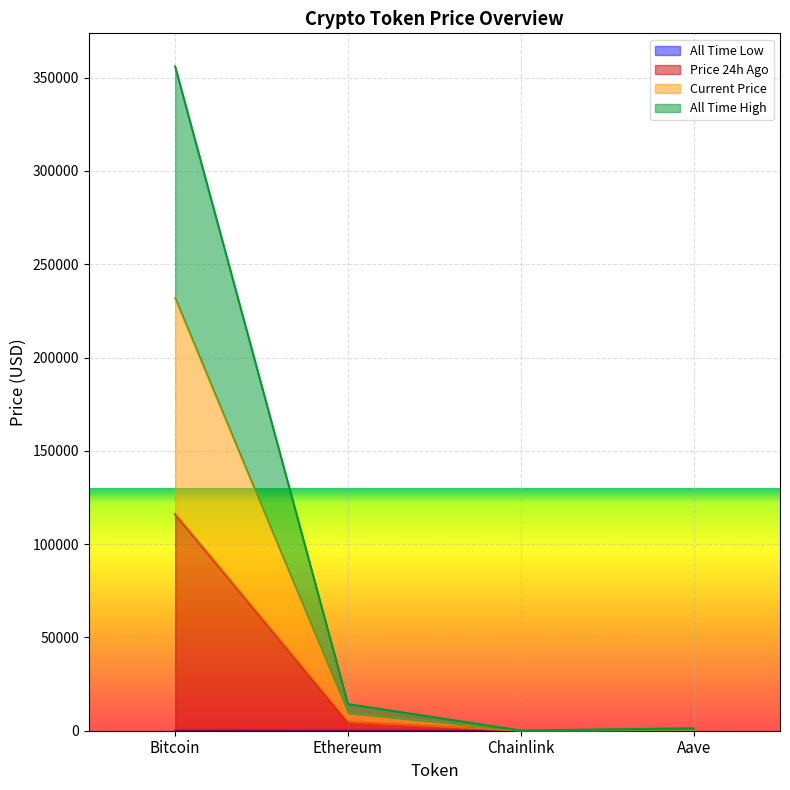

List the series in order of their overall mean, lowest first.

allTimeLow, price24hAgo, price, allTimeHigh